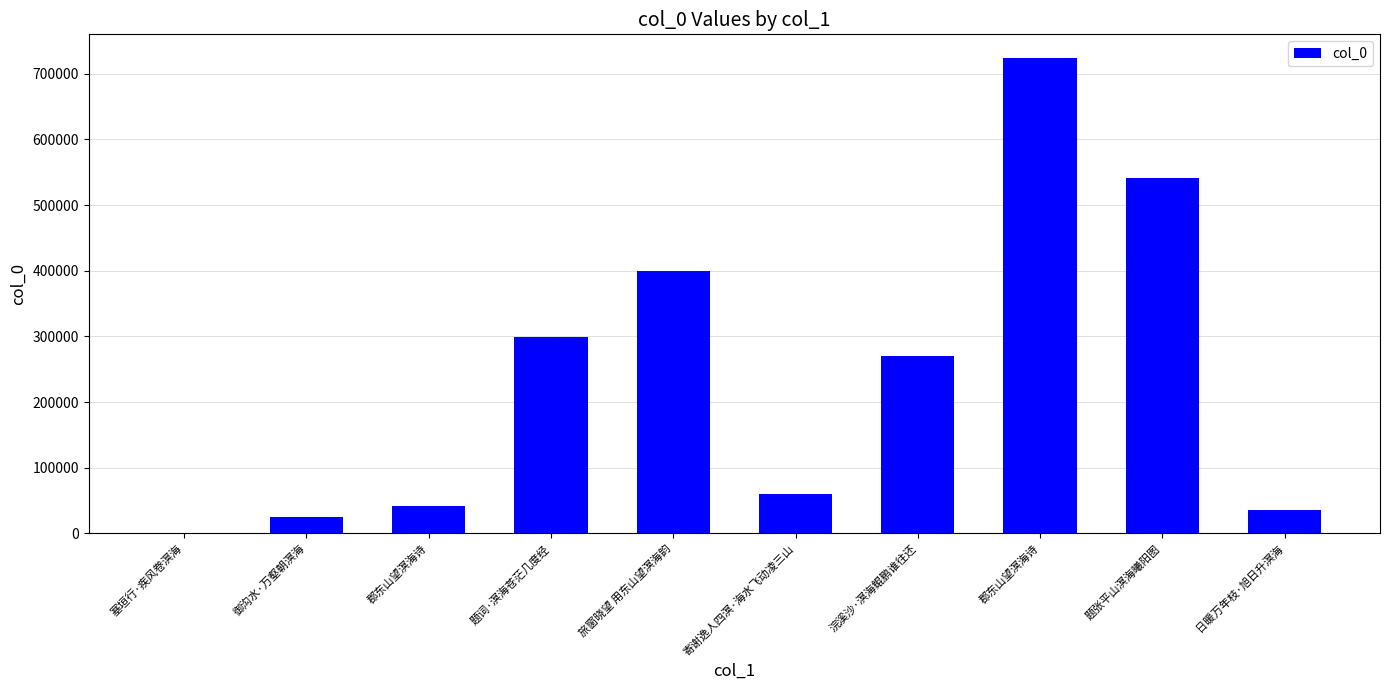

Reading left to right, list all the values displayed in this chart.

1440	24921	41166	298994	400358	60278	270373	723930	540697	35948